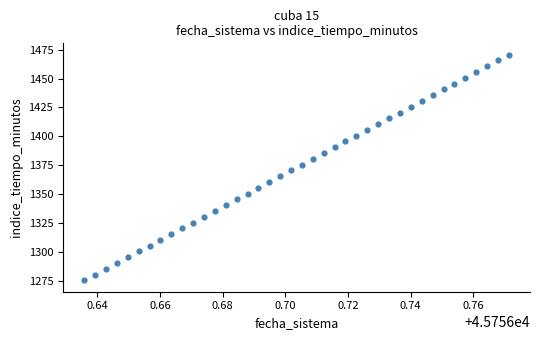

What is the range of Y values (max minus min)?

195.0